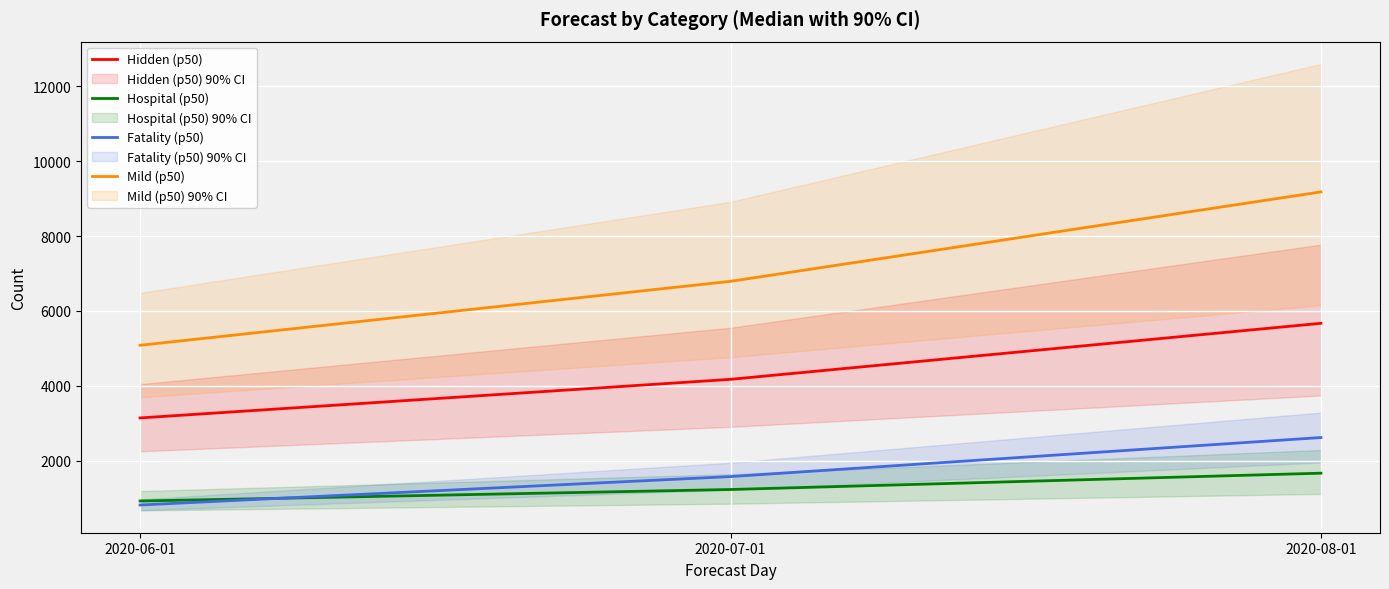

What is the difference between the Mild (p50) values at 2020-07-01 and 2020-08-01?

2388